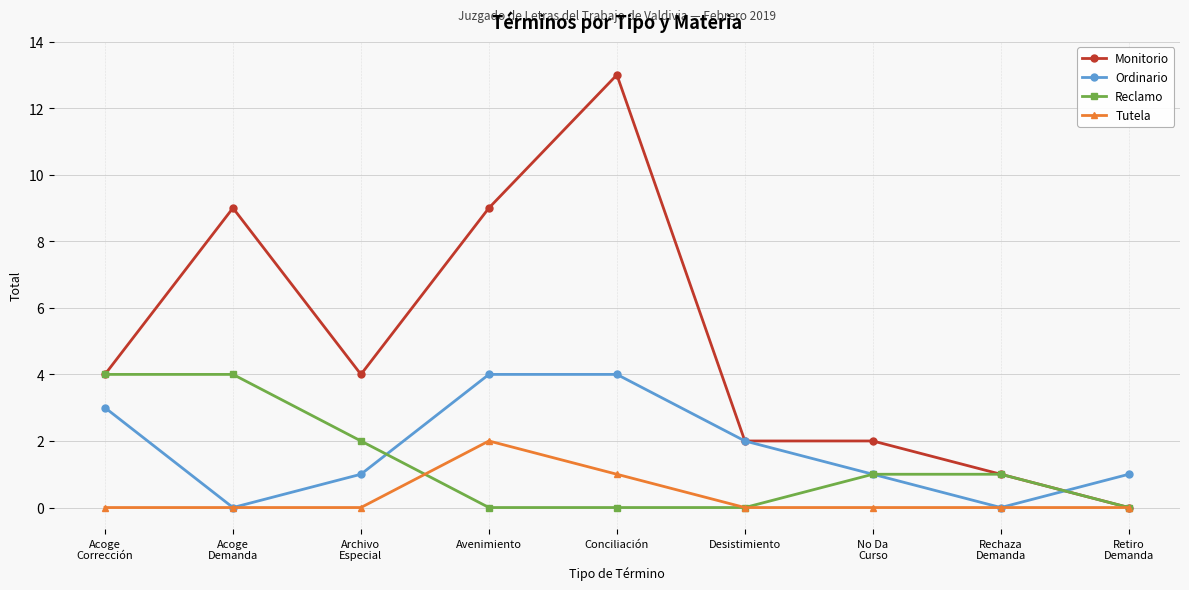

What is the difference between the highest and lowest values at Conciliación?

13